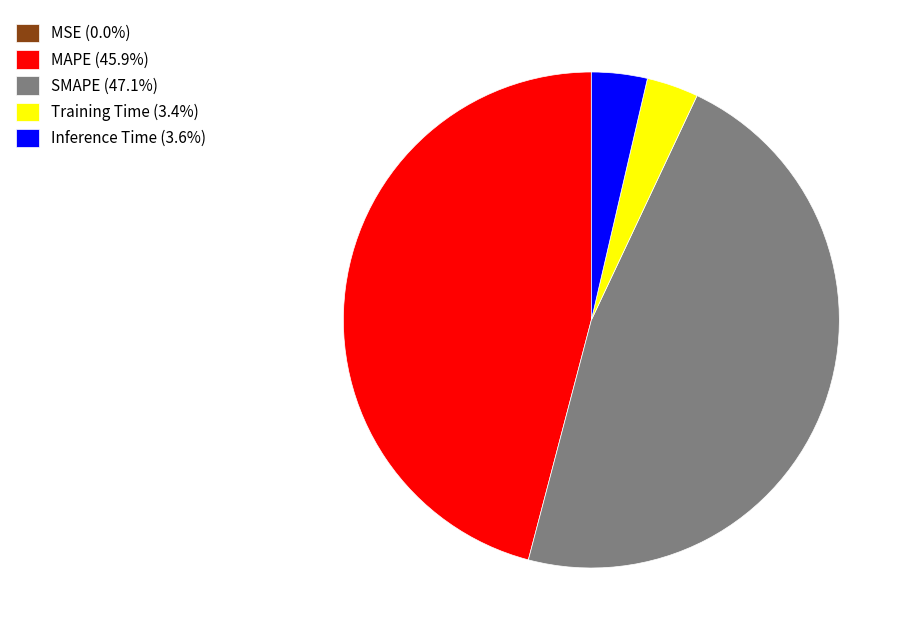

Is it true that Inference Time is 11% of the pie?

False